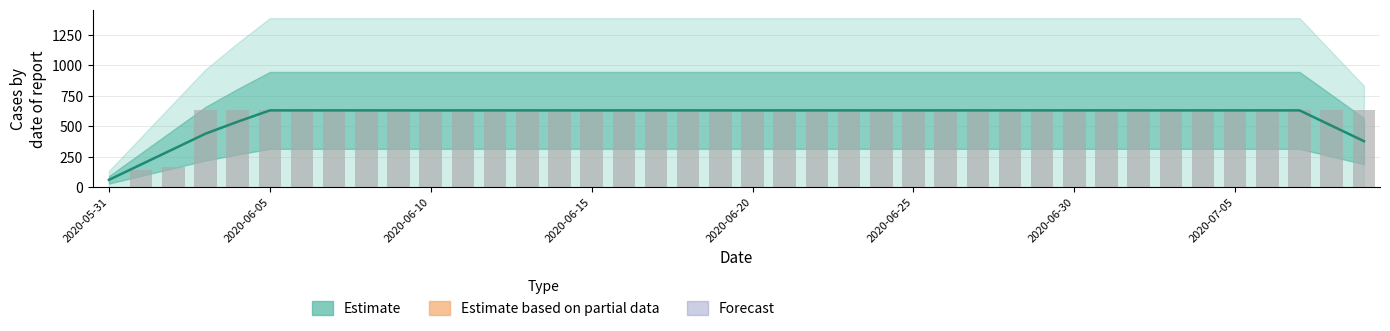

What is the sum of all values?

23653